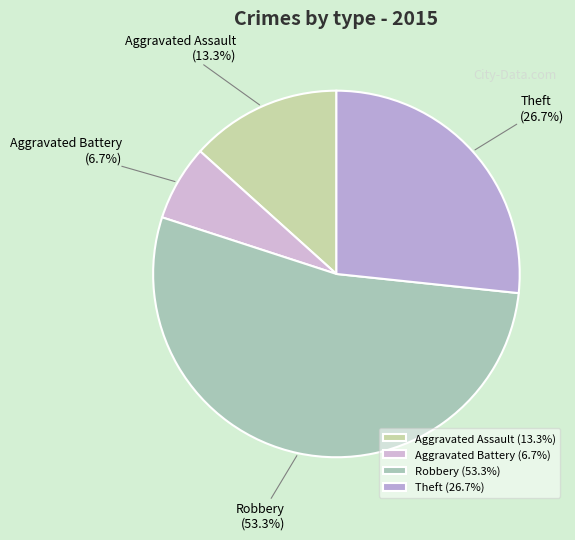

Rank the categories by value from lowest to highest.

Aggravated Battery, Aggravated Assault, Theft, Robbery